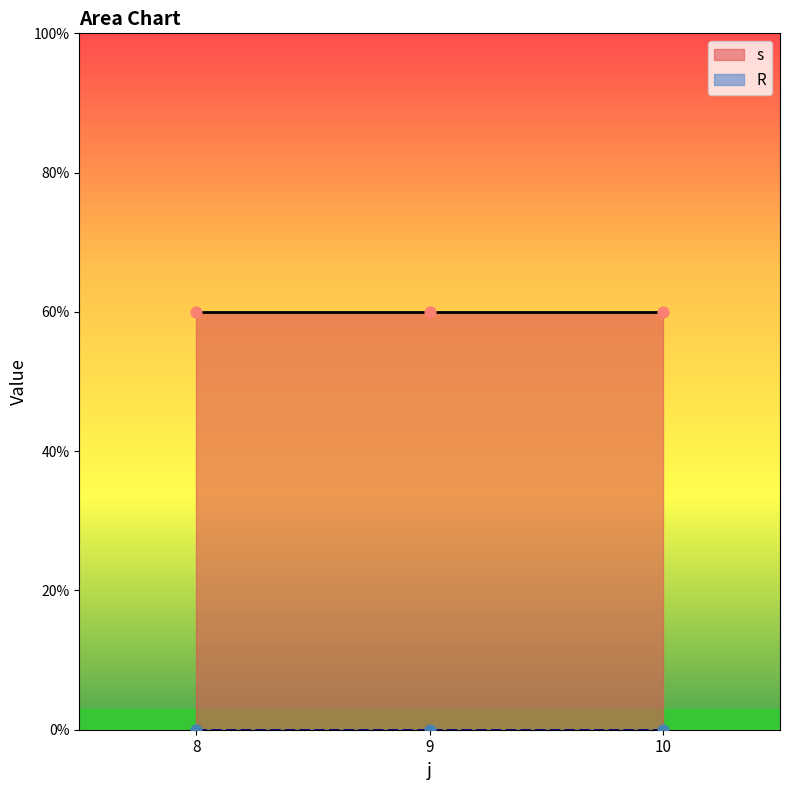

Which series reaches the maximum Y coordinate?

s